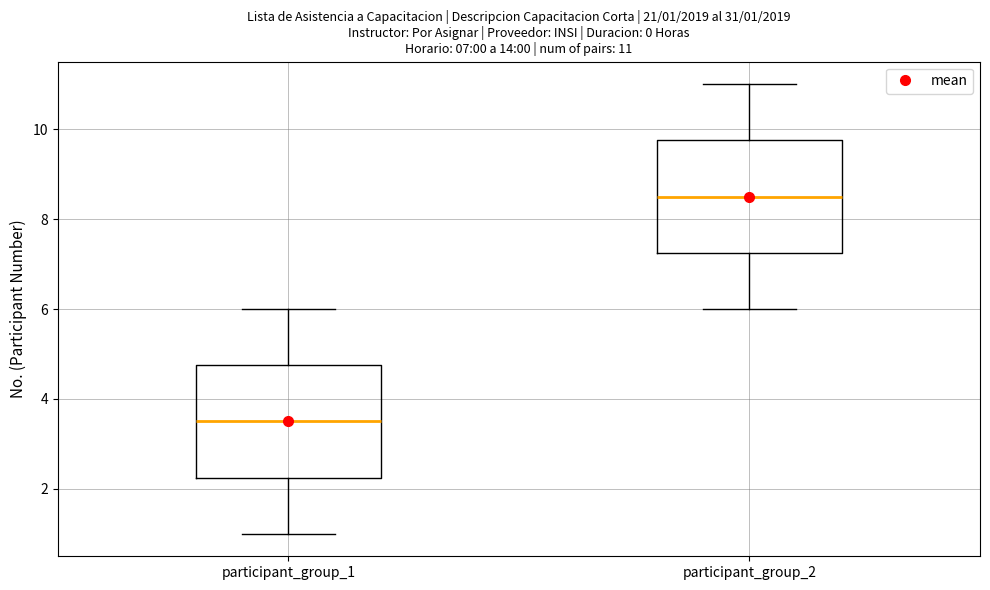

Which box has the lowest median line?

participant_group_1